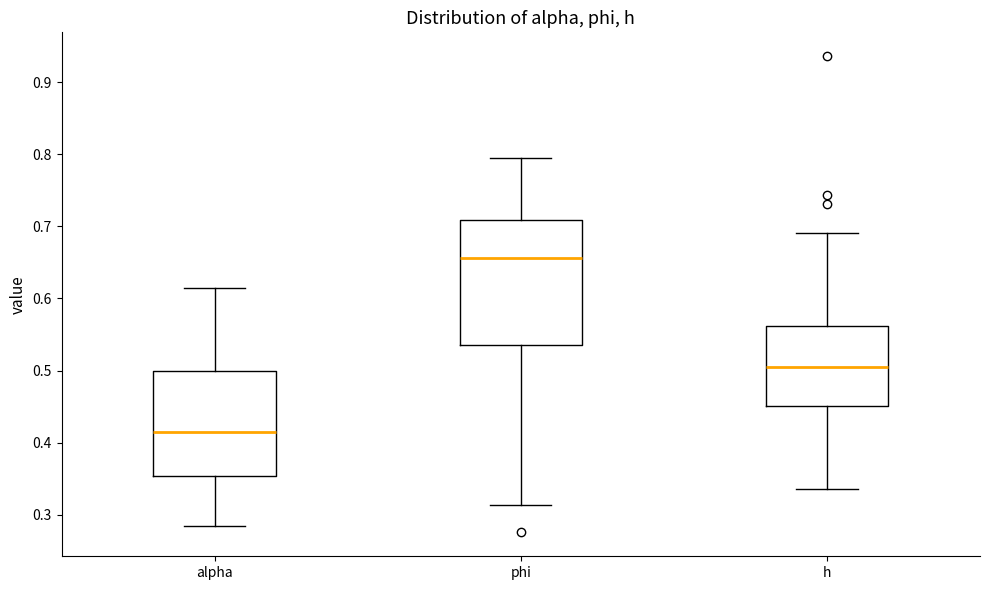

Reading left to right, read every box against the y-axis: the position of its median line, the range the box covers, and the ends of its whiskers. The values are not printed on the chart, so give them approximately, as read against the axis.

alpha: median 0.41, box 0.35 to 0.50, whiskers 0.28 to 0.61
phi: median 0.66, box 0.54 to 0.71, whiskers 0.31 to 0.79
h: median 0.51, box 0.45 to 0.56, whiskers 0.34 to 0.69